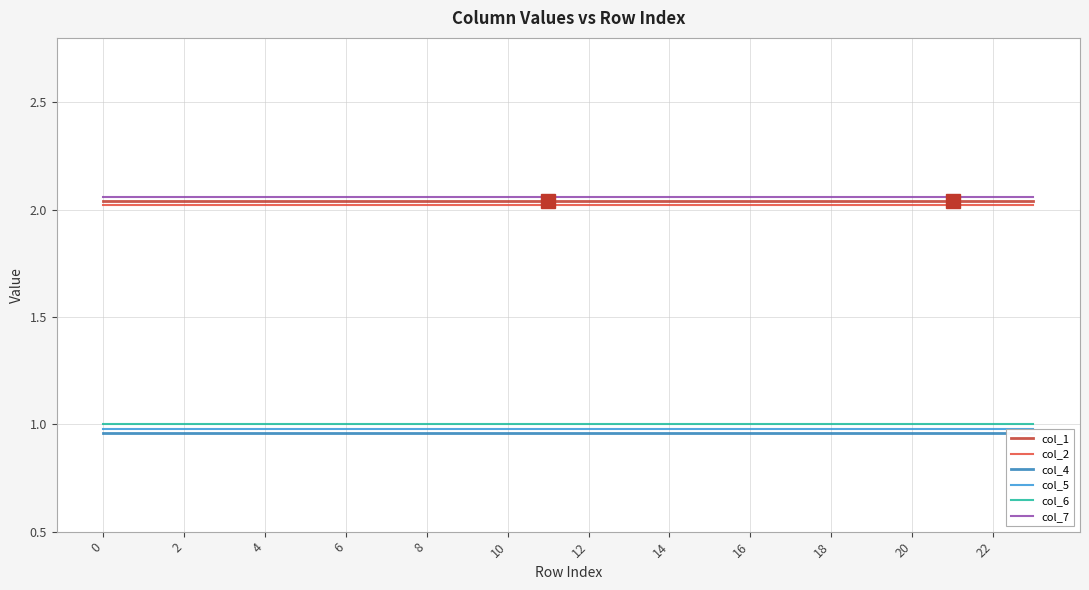

What is the difference between the highest and lowest values at 16?

1.1